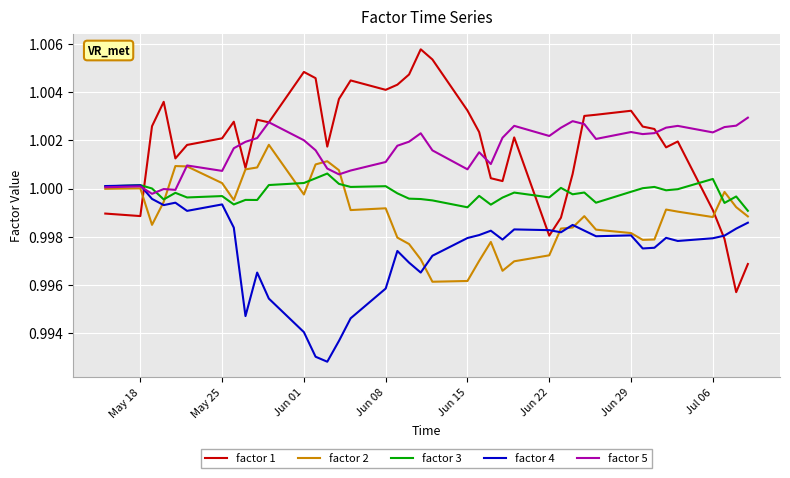

How many lines are shown in the chart?

5